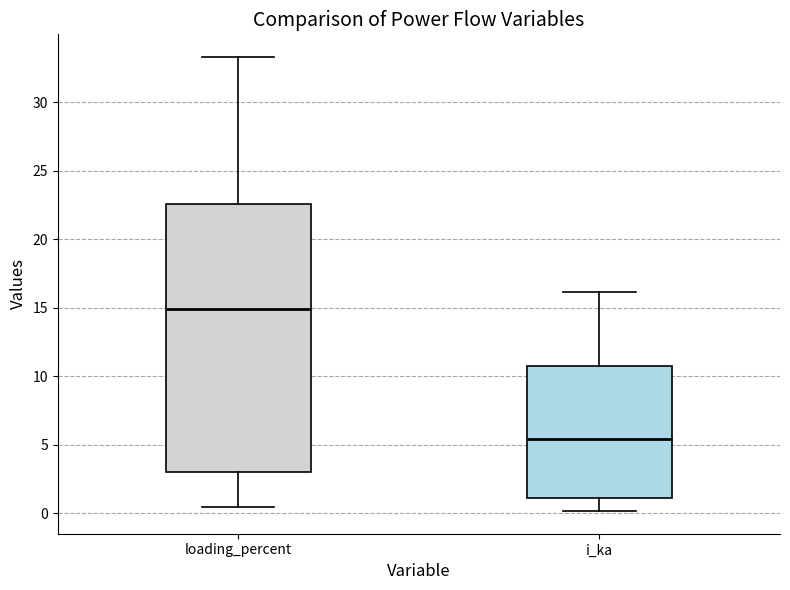

Where is the lower edge of the box for loading_percent on the y-axis? The values are not printed on the chart, so give them approximately, as read against the axis.

3.0